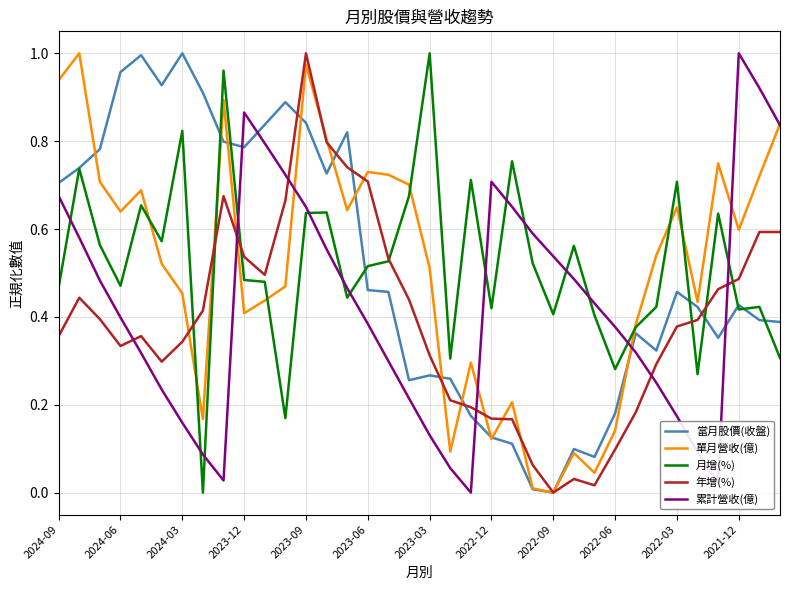

What are all the series names shown in the legend?

當月股價(收盤), 單月營收(億), 月增(%), 年增(%), 累計營收(億)